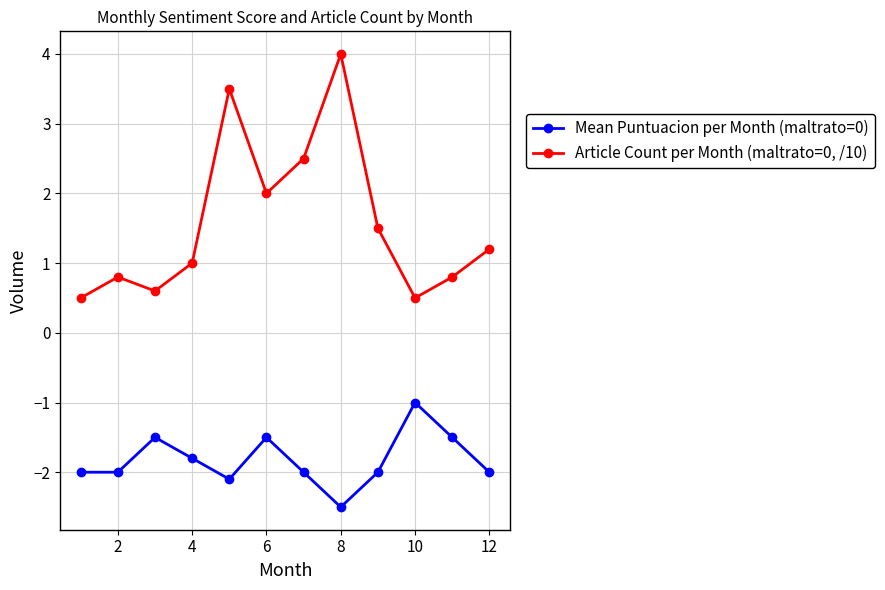

What is the value of the Mean Puntuacion per Month (maltrato=0) point at the 6th from the left?

-1.5